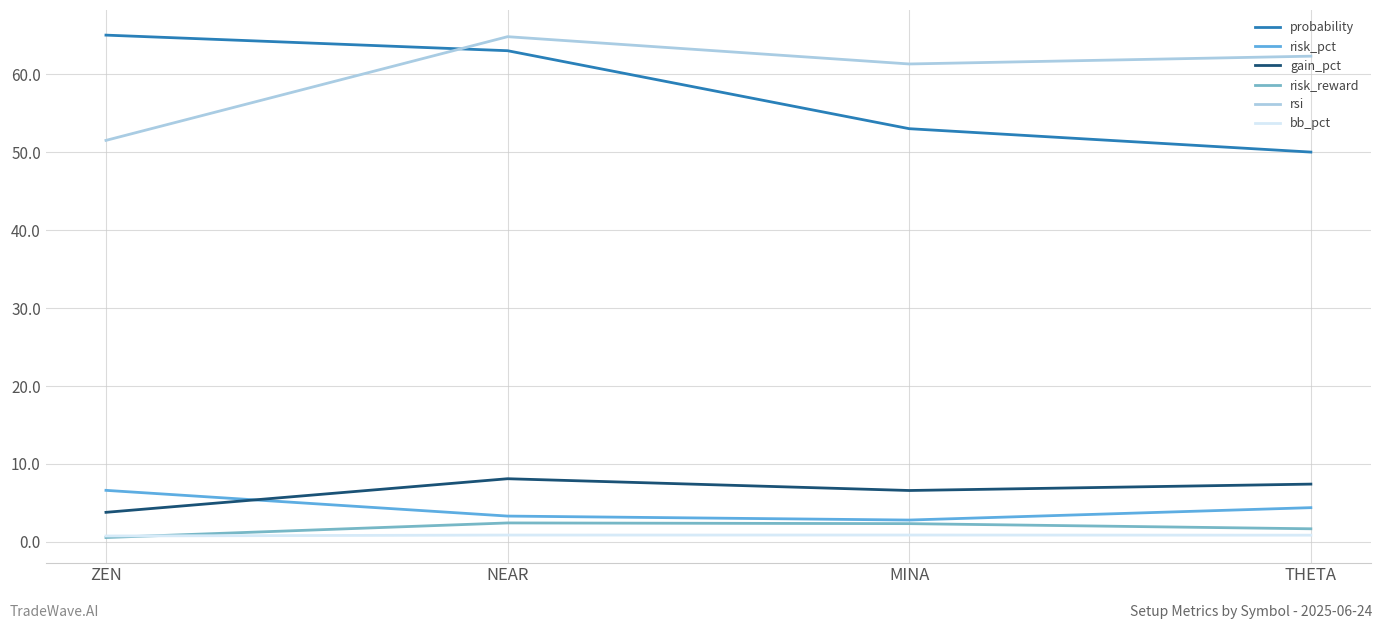

How many values in the risk_reward series exceed 2?

2